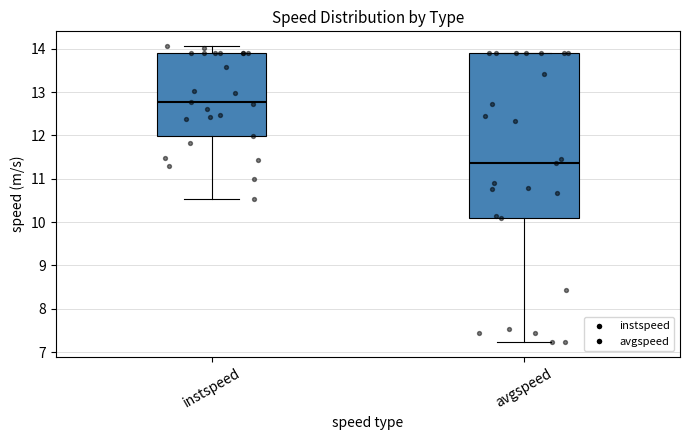

Comparing the boxes themselves (not the whiskers), which one is the tallest?

avgspeed